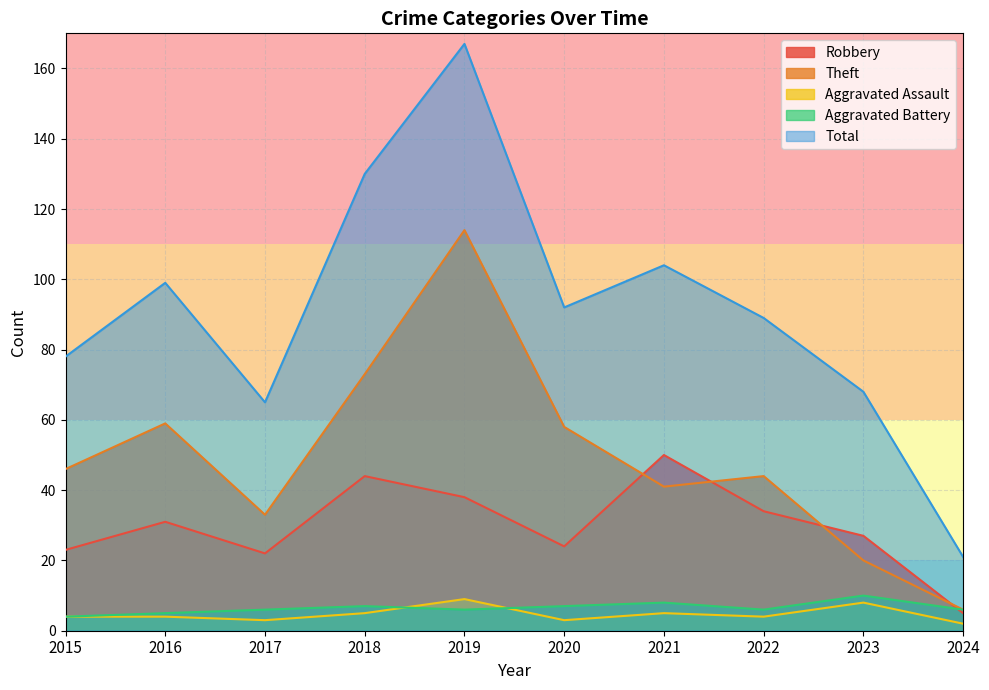

How many lines are shown in the chart?

5